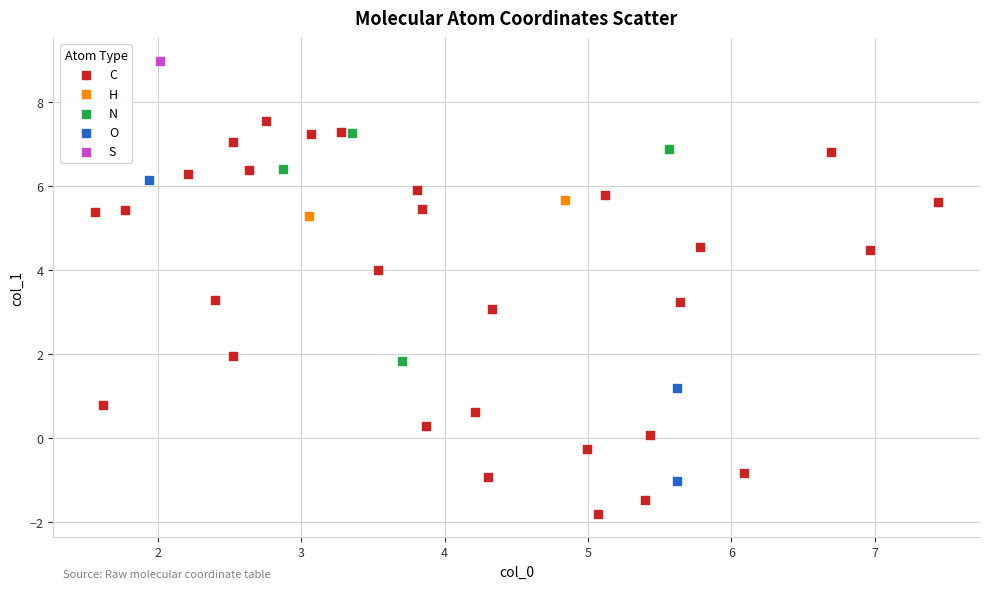

Which series contains the highest Y value?

S